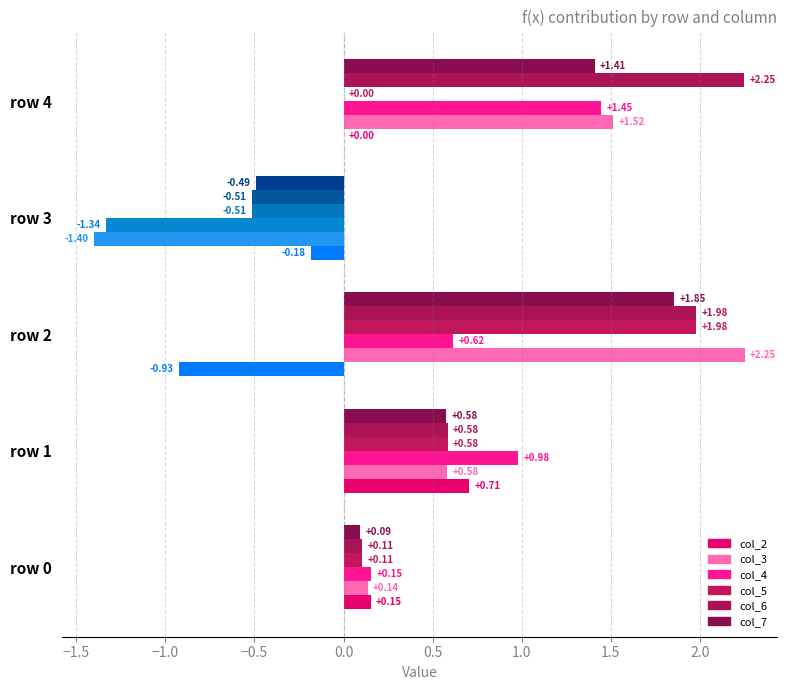

How many distinct data groups are displayed?

6